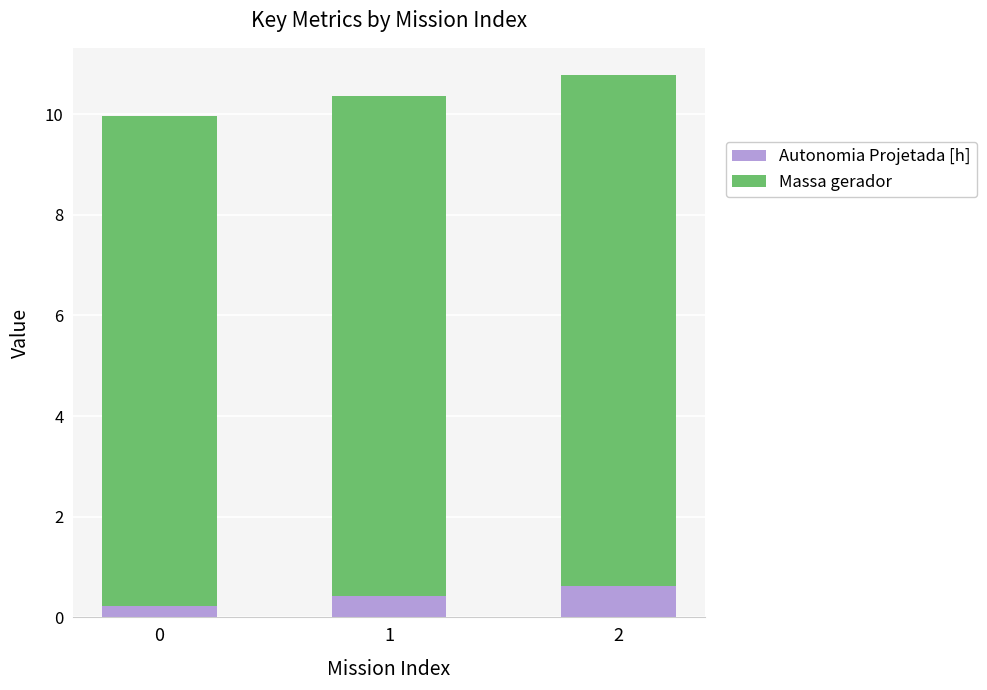

How many distinct data groups are displayed?

2